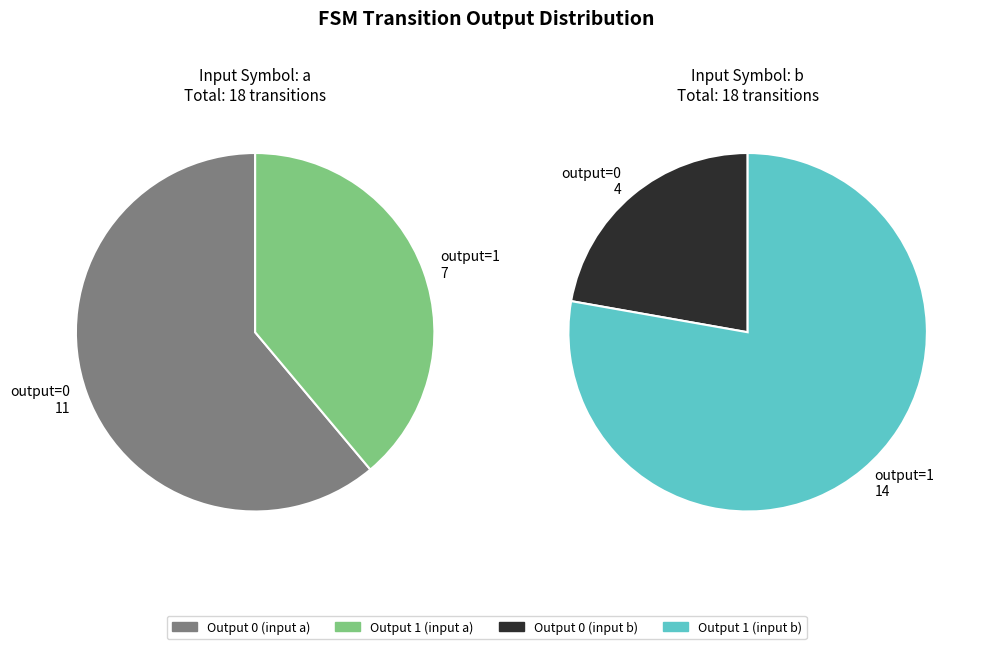

What is the total percentage of values_a and values_b?

100.0%